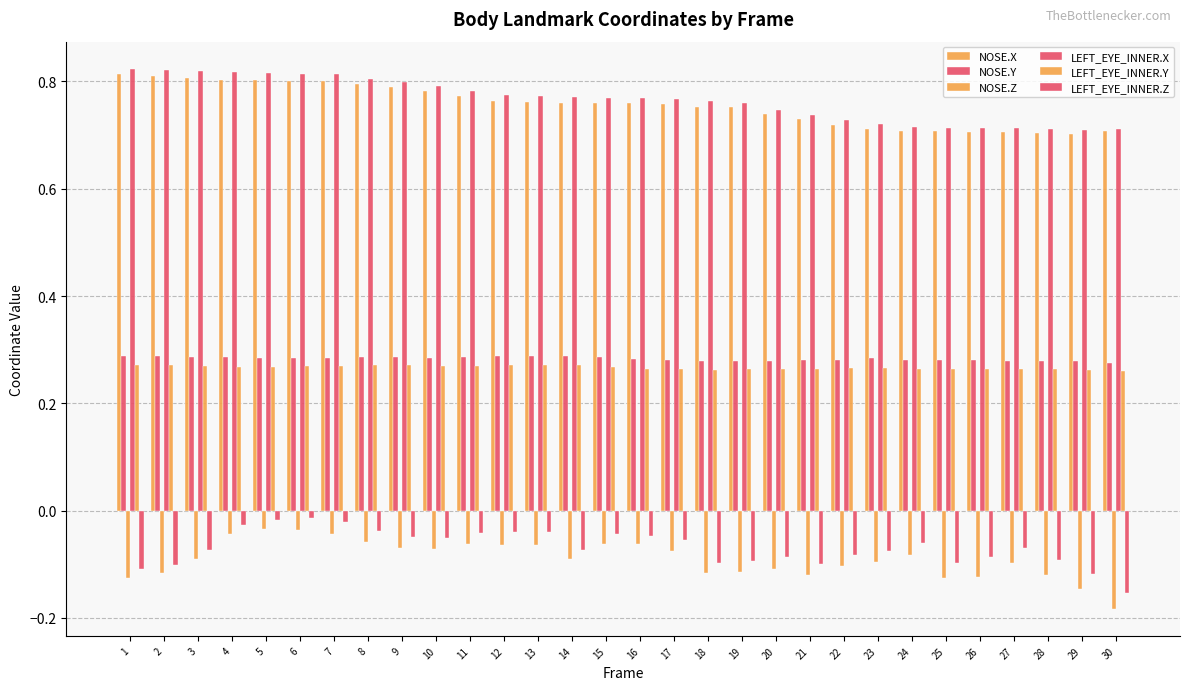

How many series are shown in this chart?

6